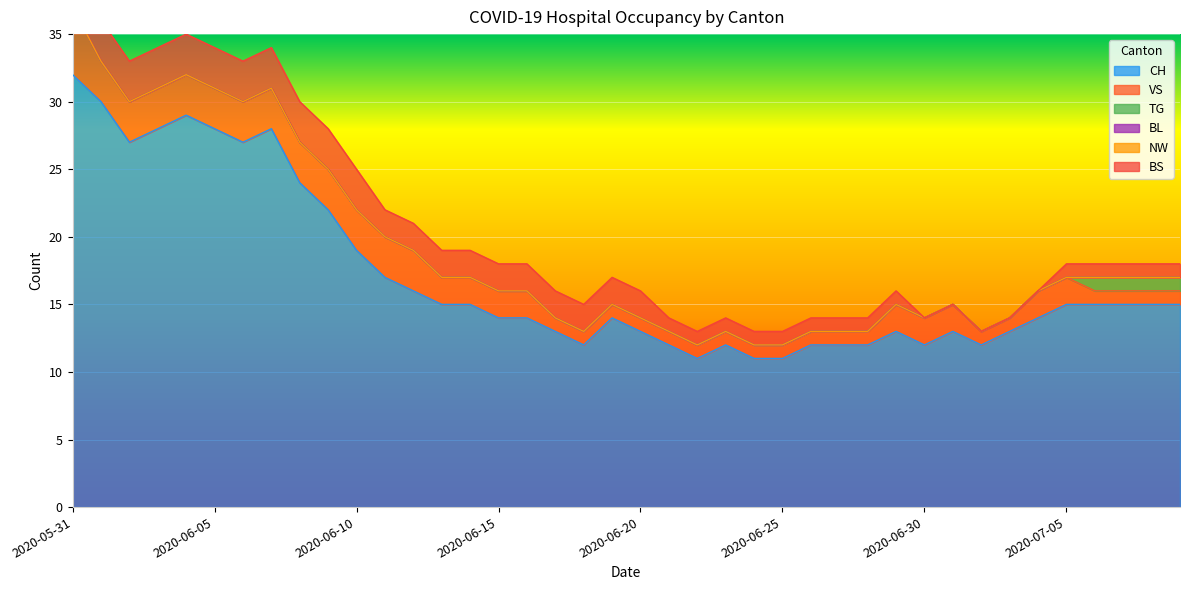

True or false: VS and NW intersect in this chart.

False